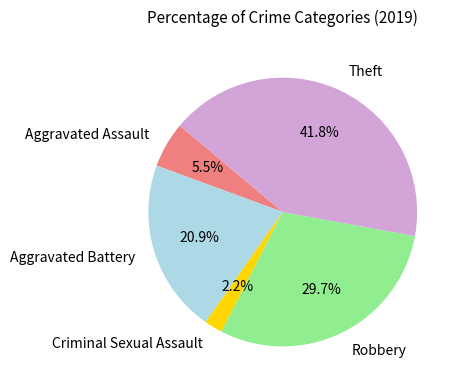

Is there any slice that represents more than half of the pie?

No